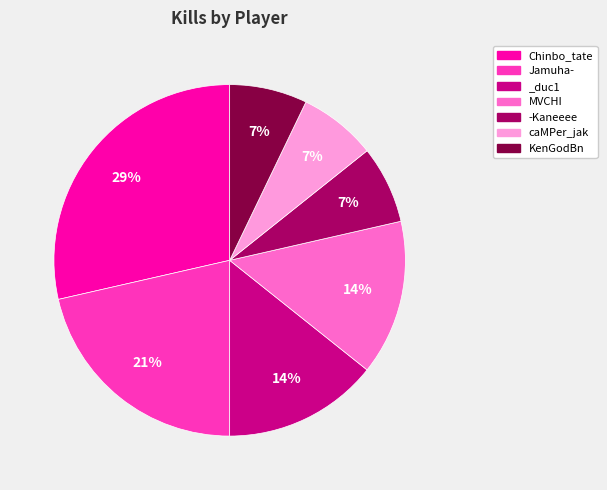

Does KenGodBn represent more than half of the total?

No